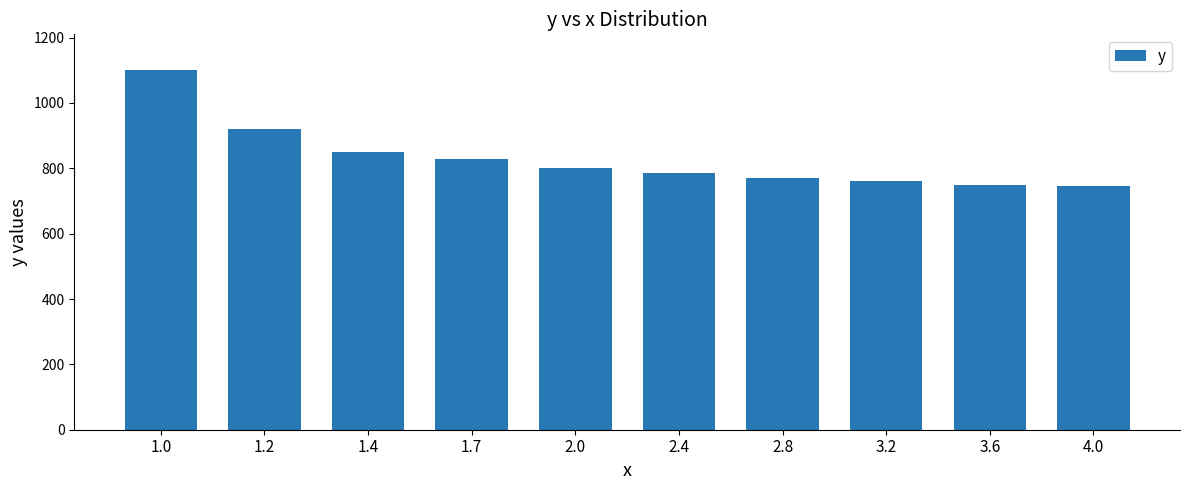

True or false: the data shows 492 at 4.0.

False